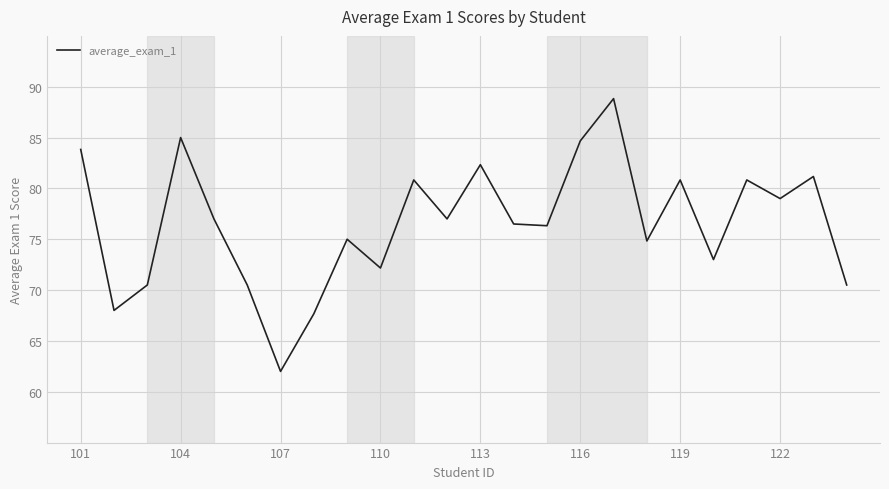

Count the number of data series in this chart.

1